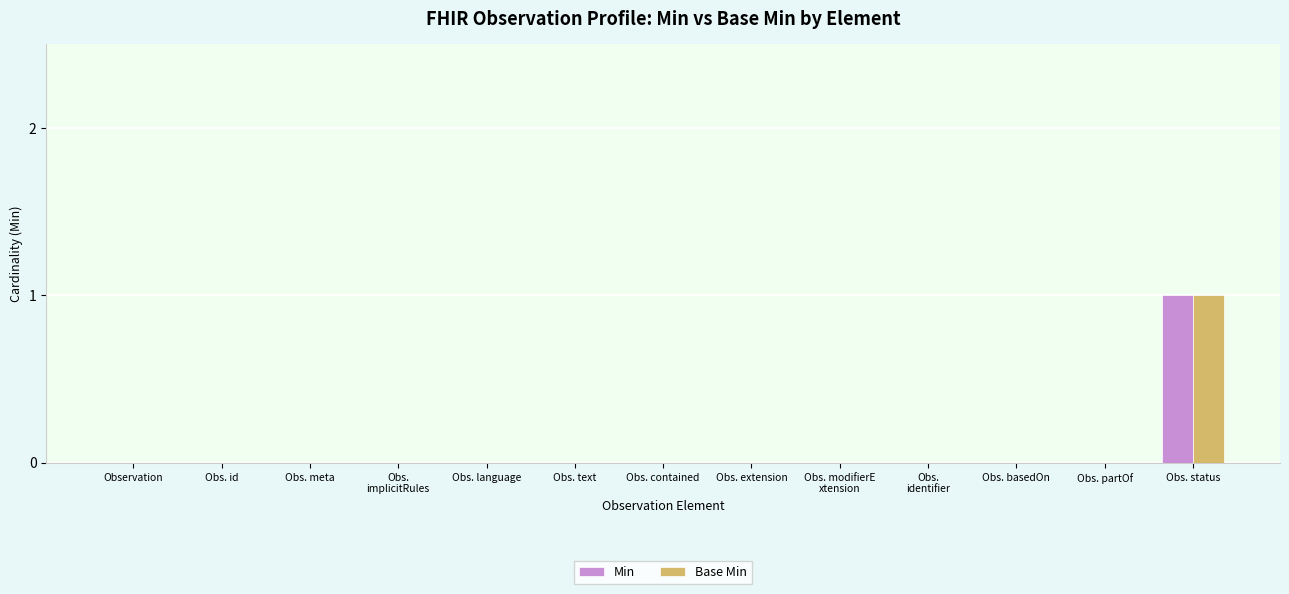

How many groups of bars are there?

13